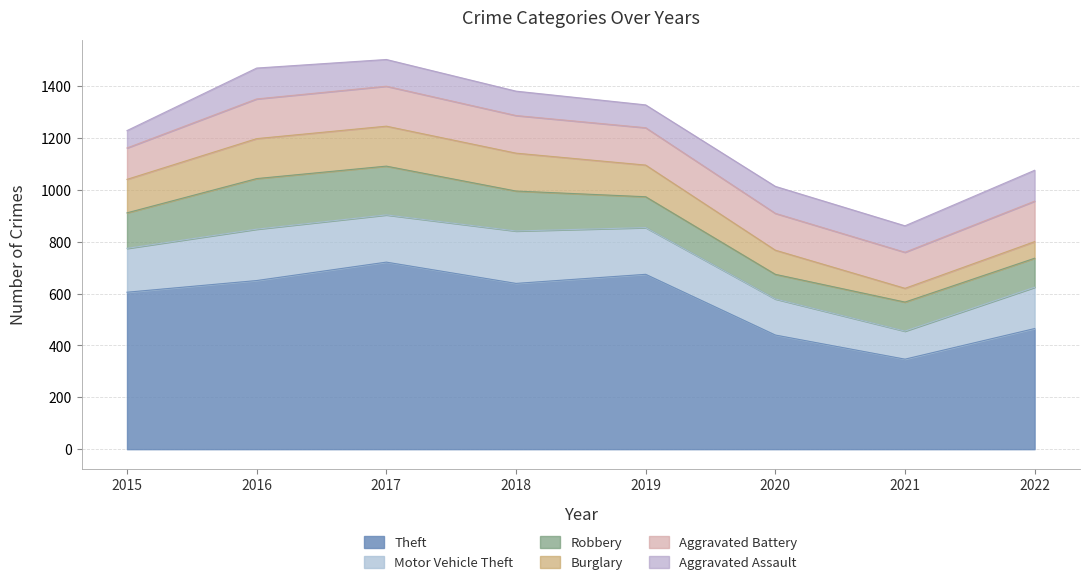

Between 2016 and 2018, which series saw the biggest shift?

Robbery